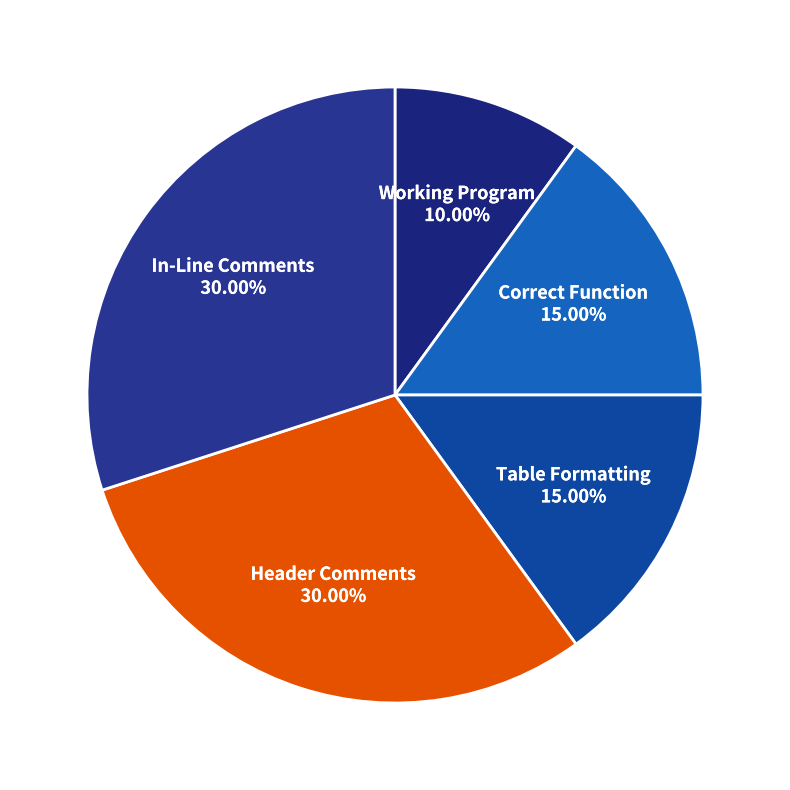

To the nearest percent, what portion does Header Comments represent?

30%